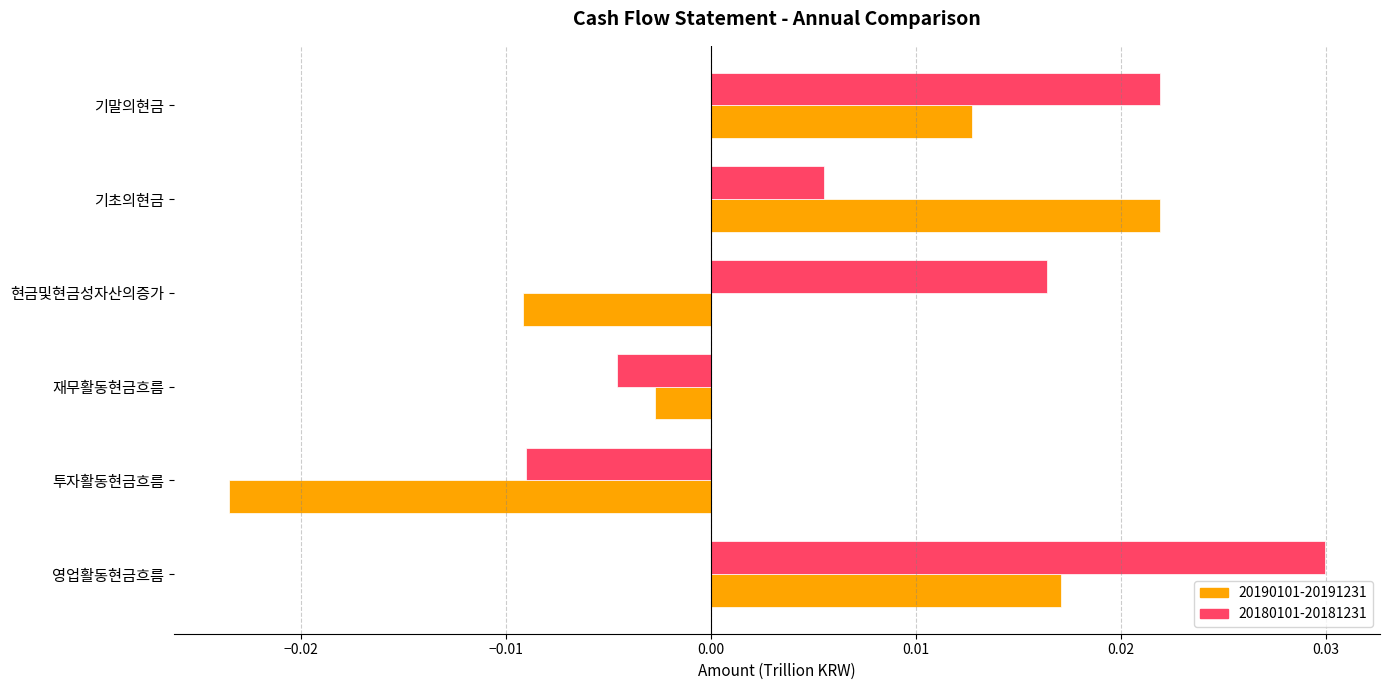

Which series has the largest range (max minus min)?

20190101-20191231